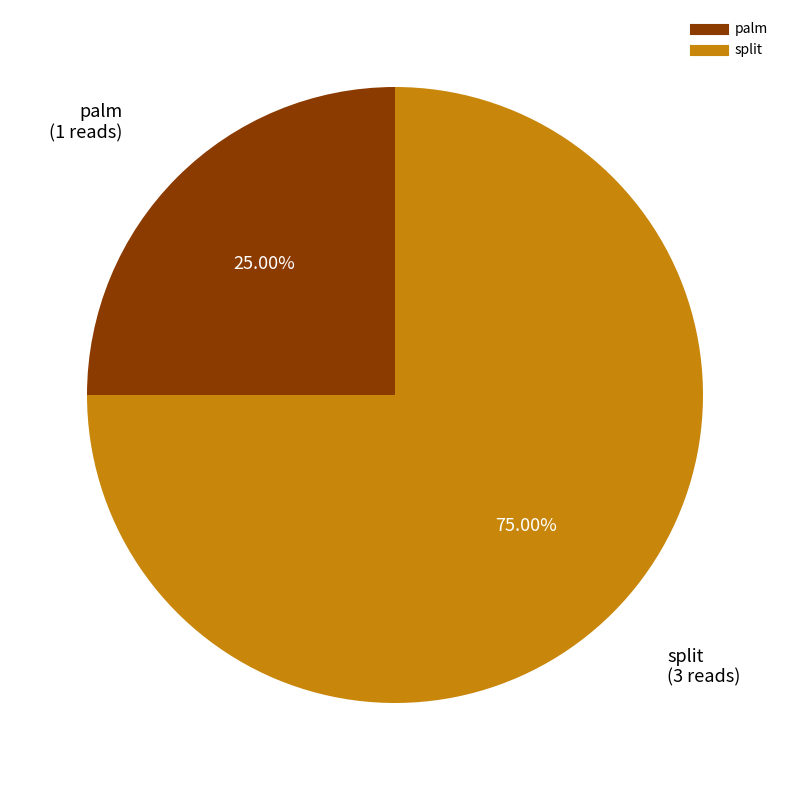

What is the largest slice in the pie chart?

split